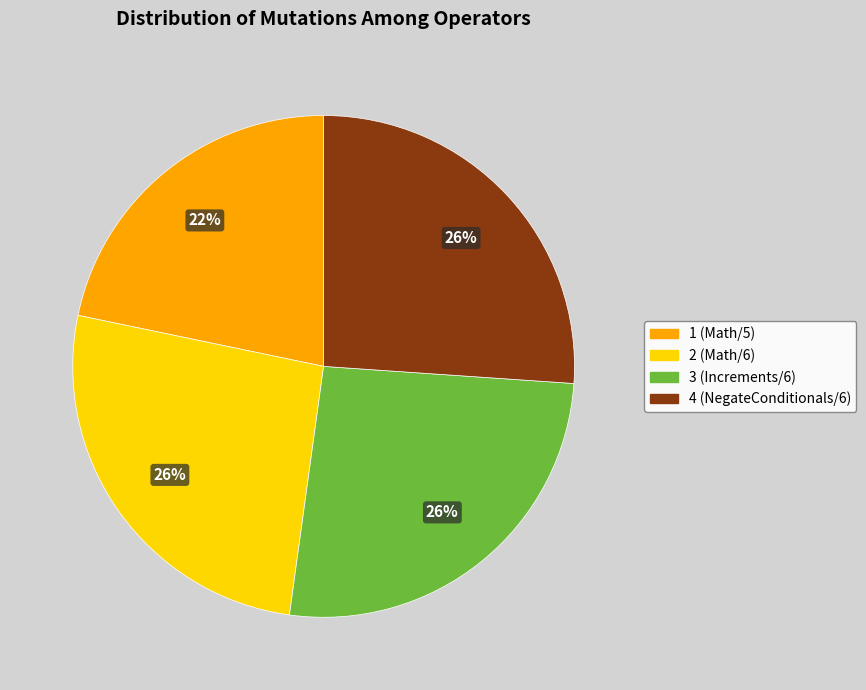

Does 4 represent more than half of the total?

No